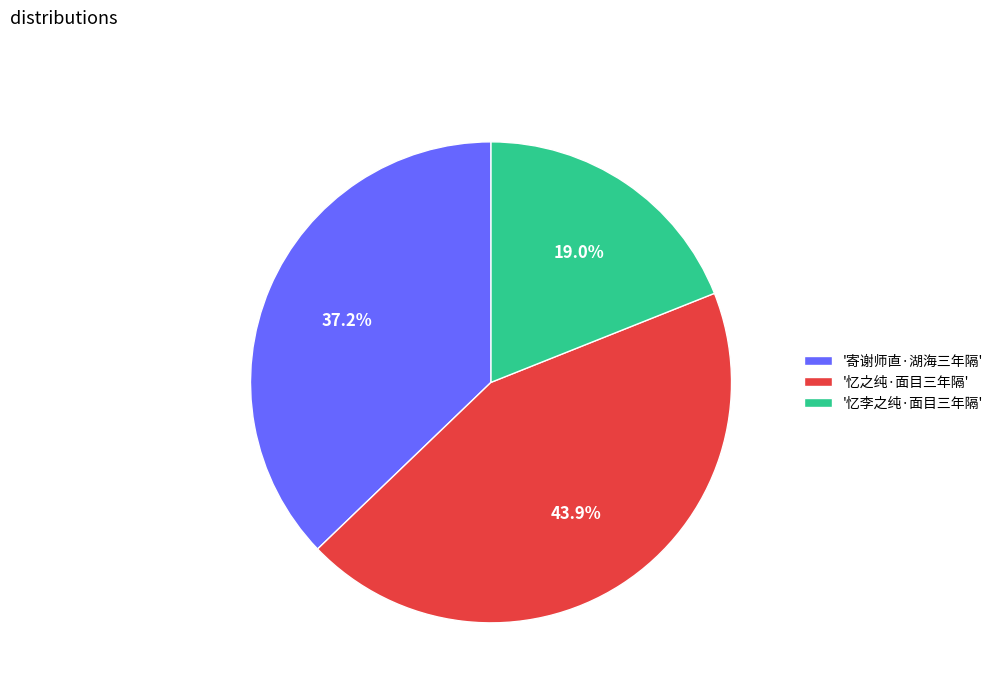

Which slice is the smallest?

'忆李之纯·面目三年隔'